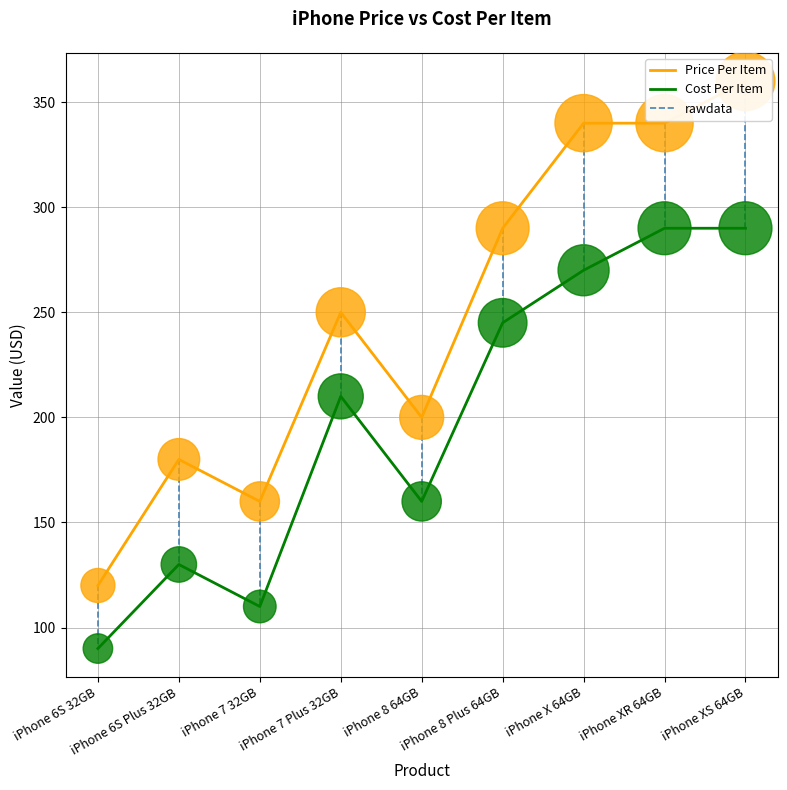

Which series has the largest total across all categories?

Price Per Item